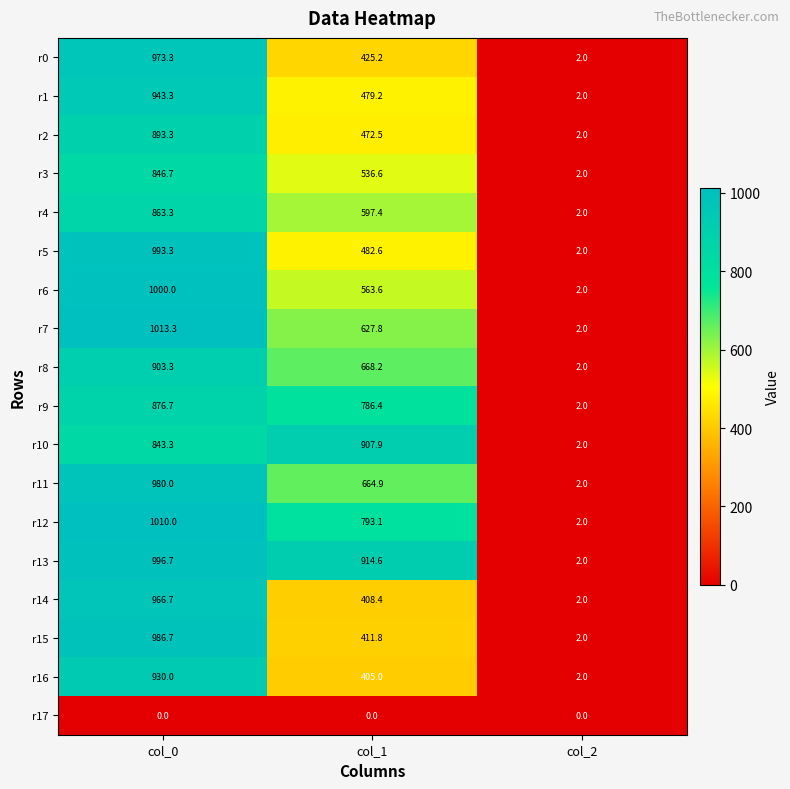

Rank the series by their maximum value, from lowest to highest.

r17, r3, r4, r9, r2, r8, r10, r16, r1, r14, r0, r11, r15, r5, r13, r6, r12, r7